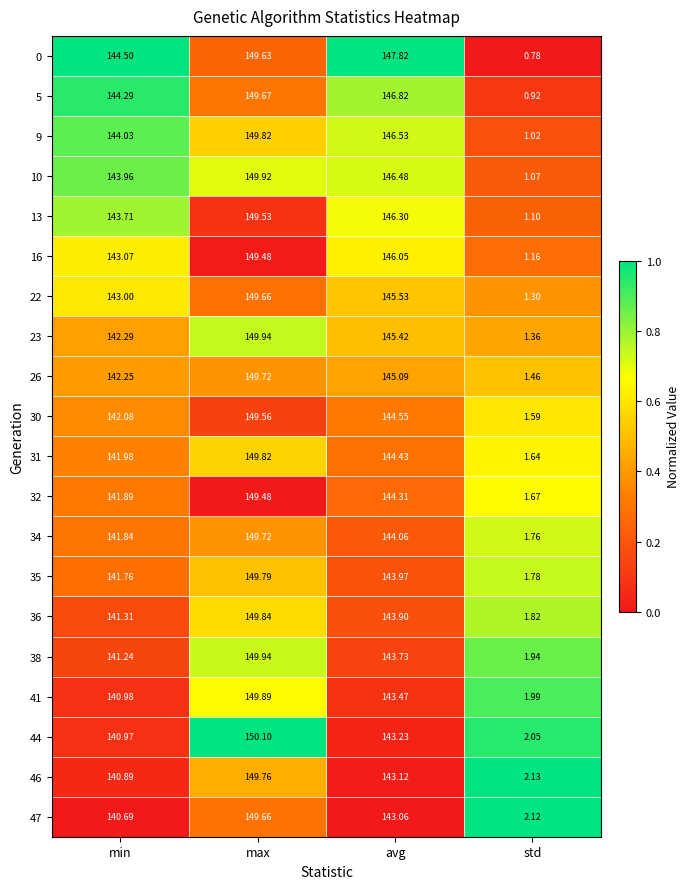

List the labels in order of 41 value, largest first.

max, avg, min, std